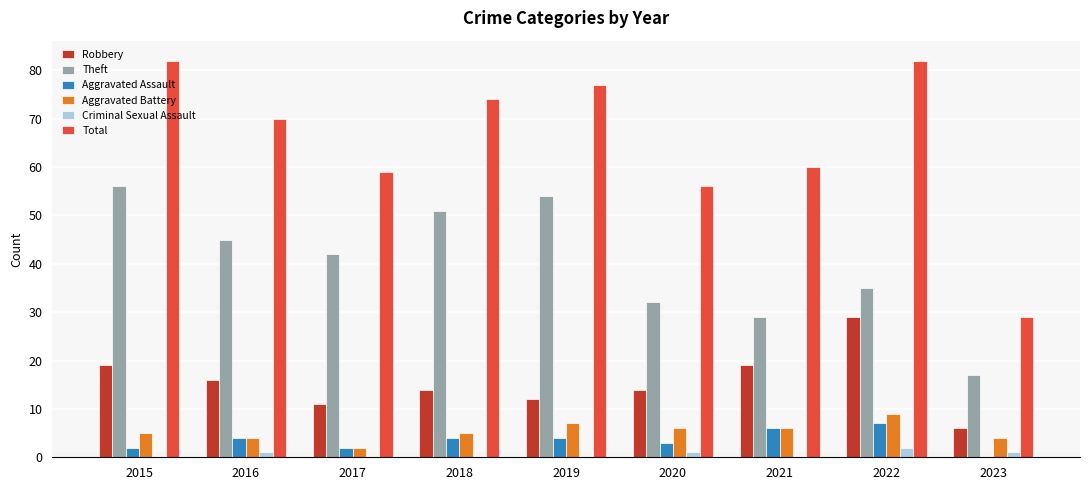

Is it true that Total equals 56 at 2020?

True